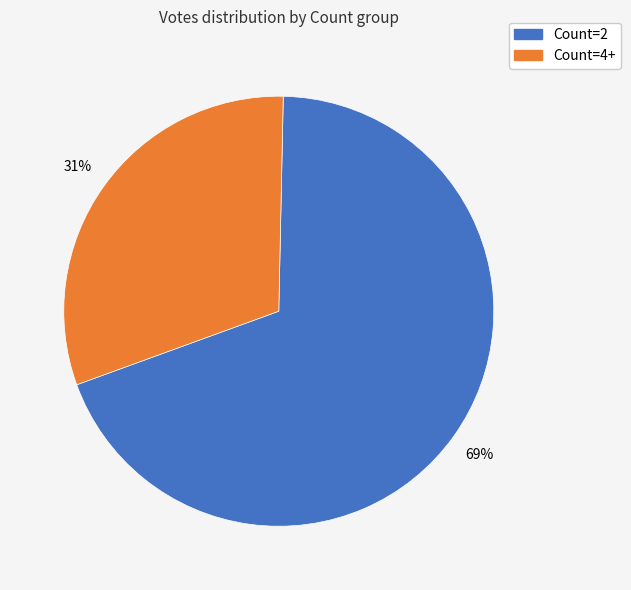

Is there any slice that represents more than half of the pie?

Yes